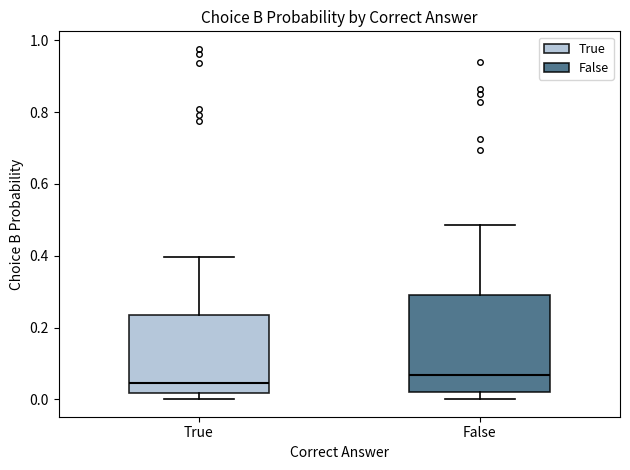

Where does the upper whisker of the box for True end on the y-axis? The values are not printed on the chart, so give them approximately, as read against the axis.

0.40